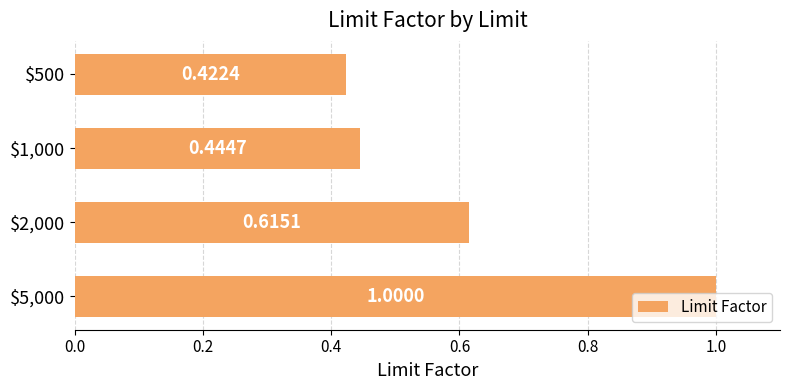

How many bars are there in total?

4